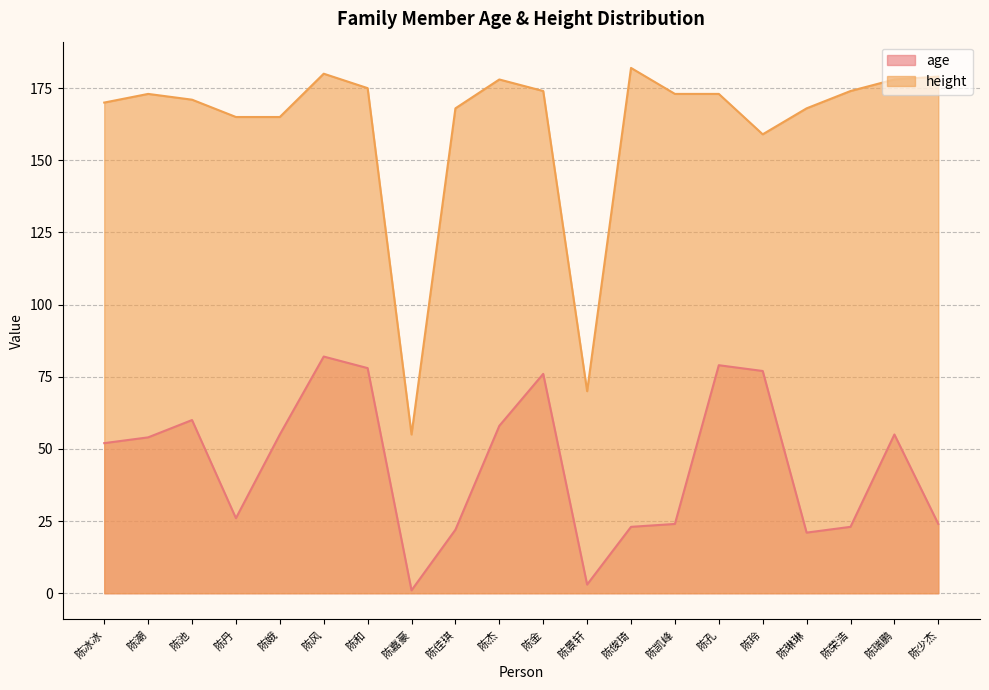

At which label does age first exceed 54?

陈池